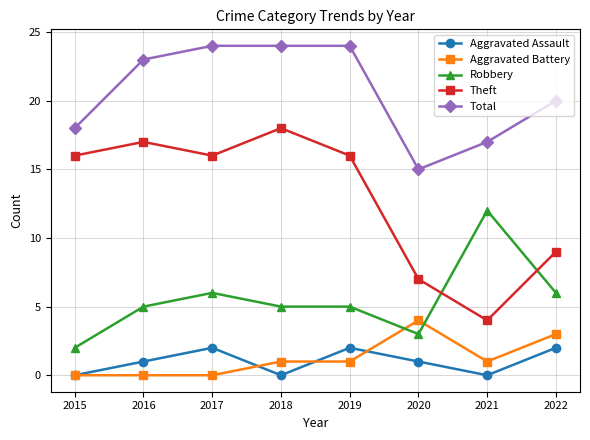

True or false: Total and Aggravated Assault cross at least once.

False